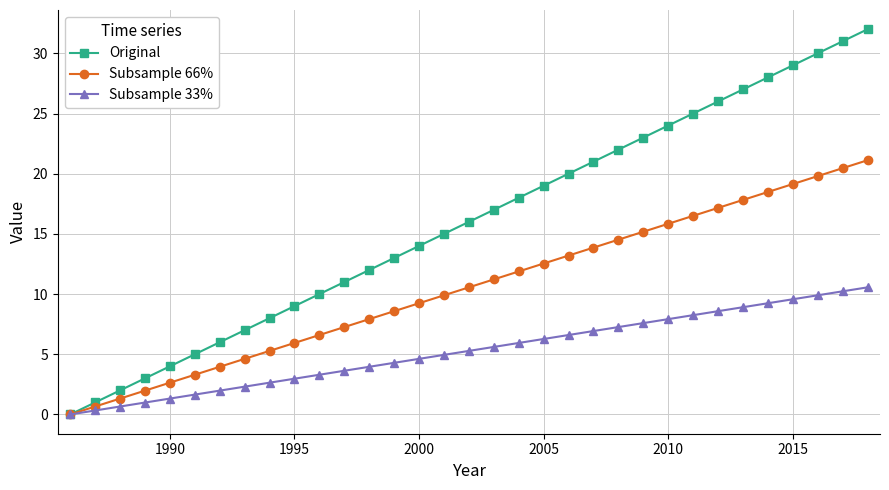

What is the maximum value for Original?

32.0